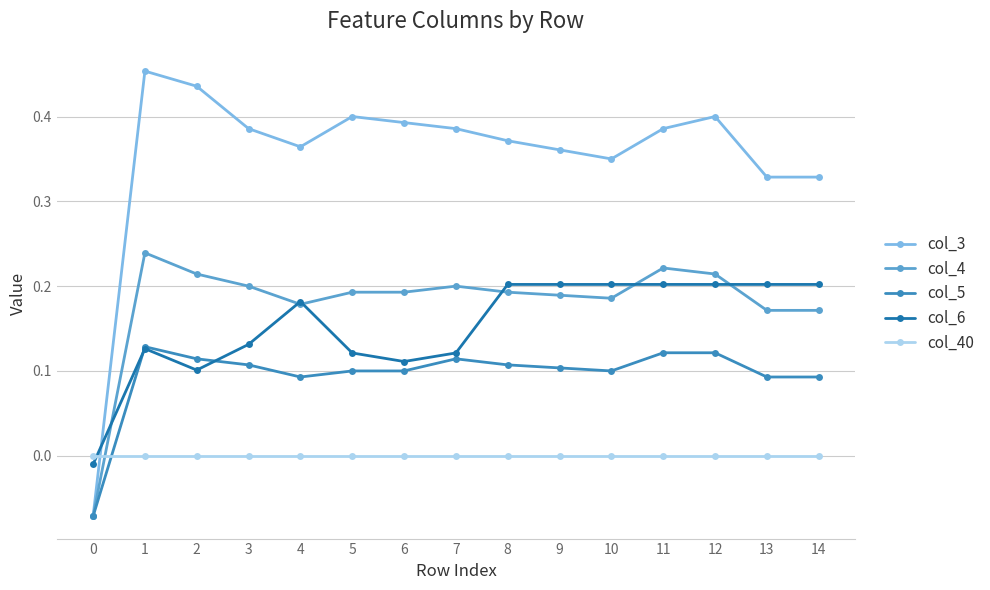

Does the chart have visible grid lines?

Yes